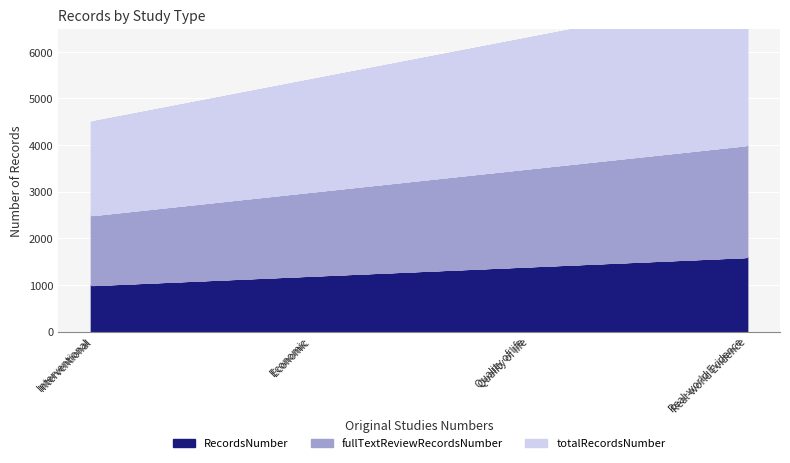

At how many categories does at least one series exceed 3035?

2